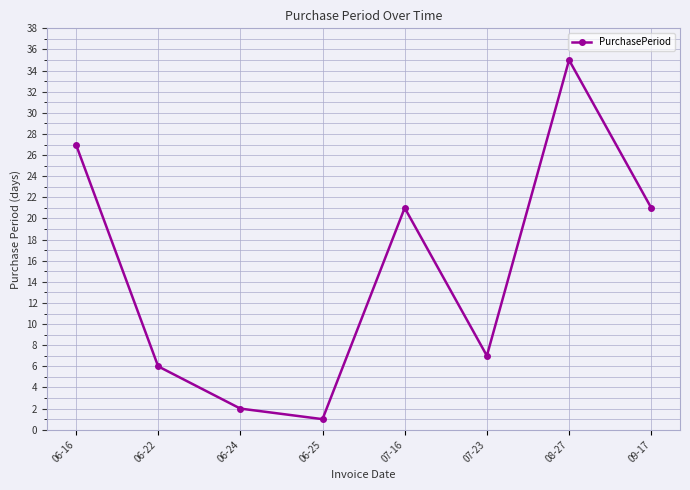

What is the difference between the maximum and minimum values?

34